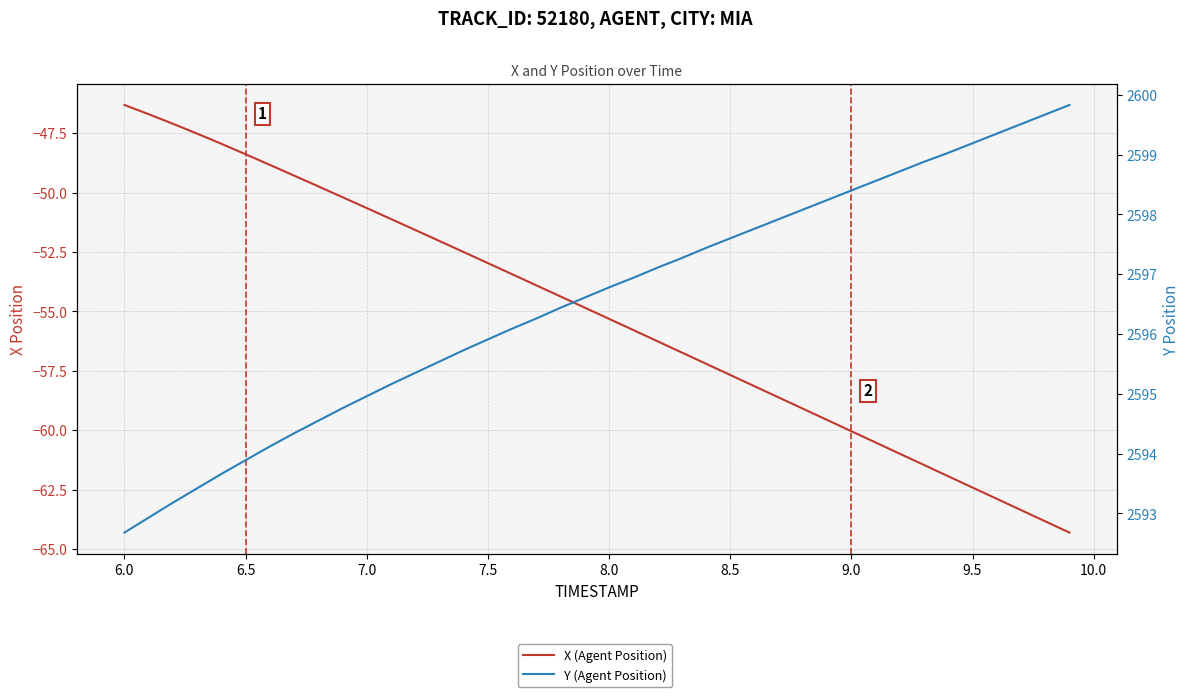

What is the value of the Y (Agent Position) point at the 36th from the left?

2599.2